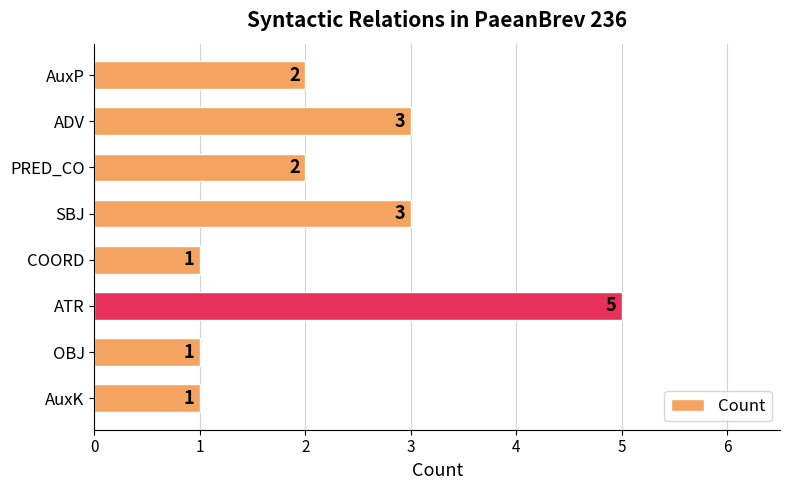

What is the label of the 3rd bar from the bottom?

ATR